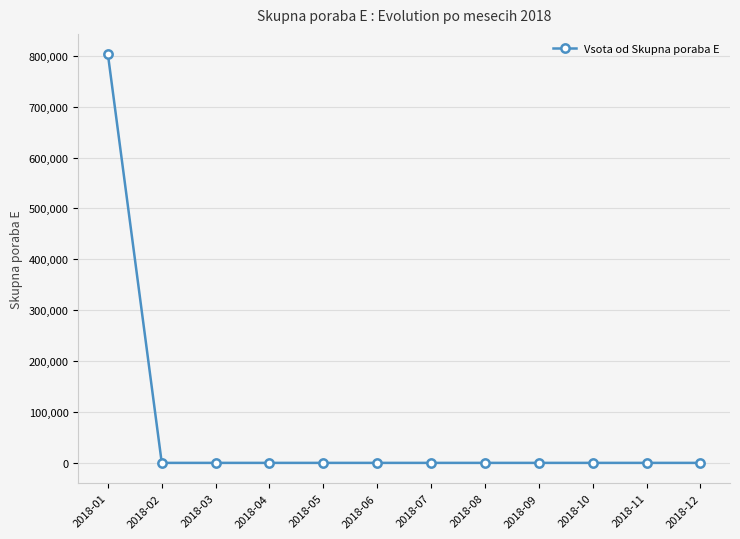

The value at 2018-12 is 0. True or false?

True